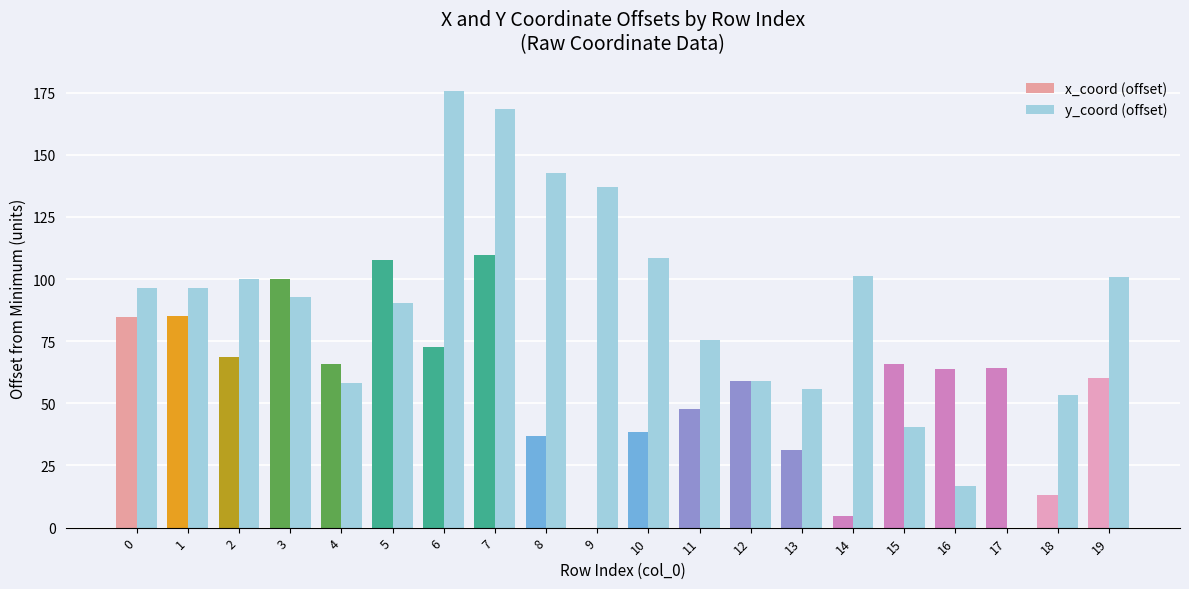

At which category is the sum across all series the highest?

7